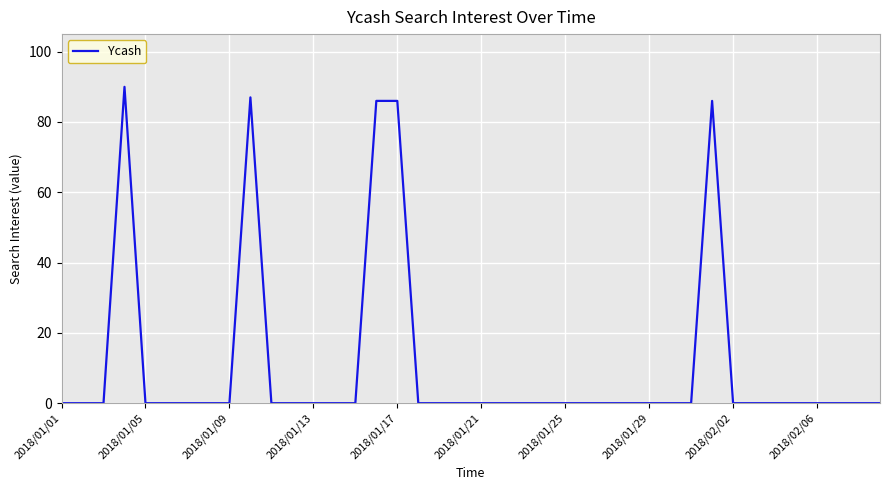

Reading left to right, transcribe all the data shown in this chart.

0	0	0	90	0	0	0	0	0	87	0	0	0	0	0	86	86	0	0	0	0	0	0	0	0	0	0	0	0	0	0	86	0	0	0	0	0	0	0	0